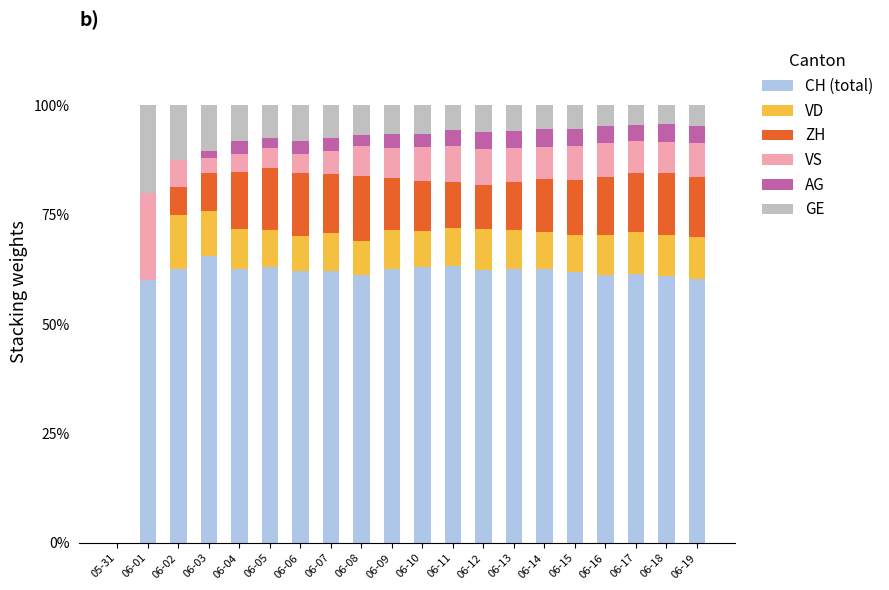

What is the total value across all series at 06-15?

100.0